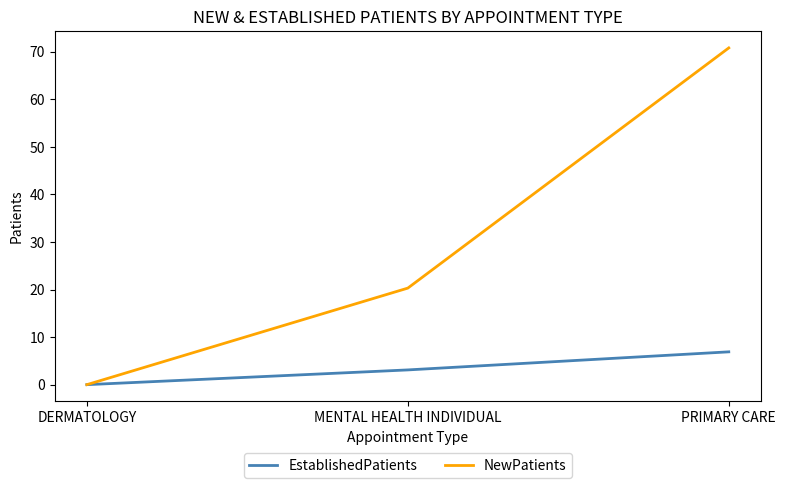

At which label does NewPatients first exceed 20?

MENTAL HEALTH INDIVIDUAL